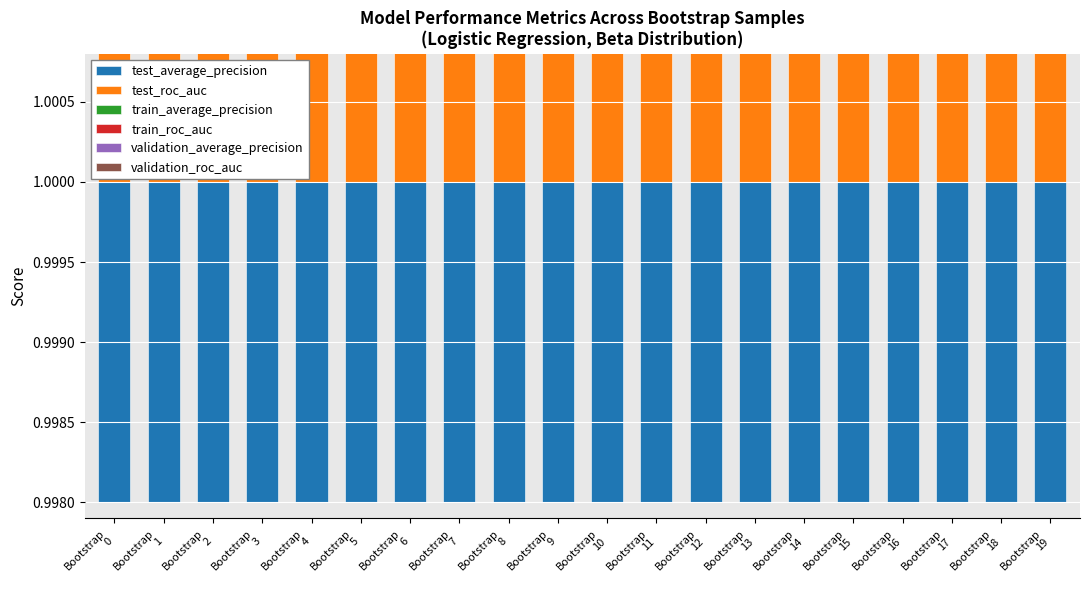

What are all the series names shown in the legend?

test_average_precision, test_roc_auc, train_average_precision, train_roc_auc, validation_average_precision, validation_roc_auc